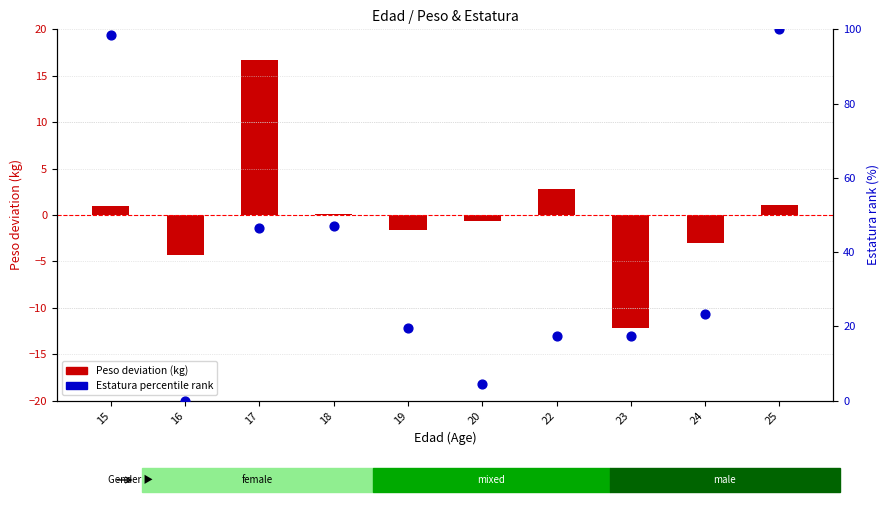

Which series contains the lowest Y value?

Peso deviation (kg)